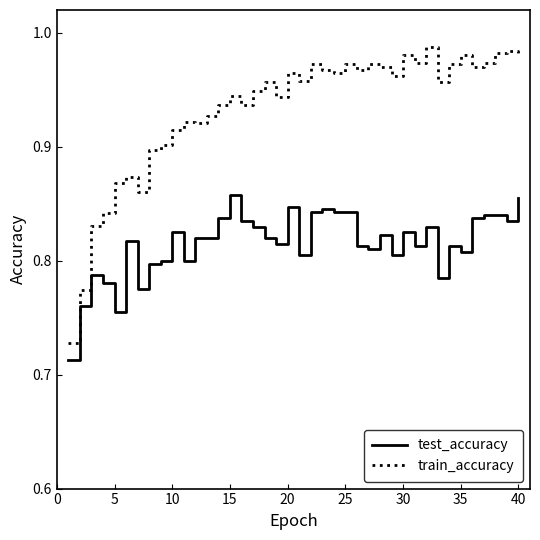

List the series in order of their overall mean, lowest first.

test_accuracy, train_accuracy